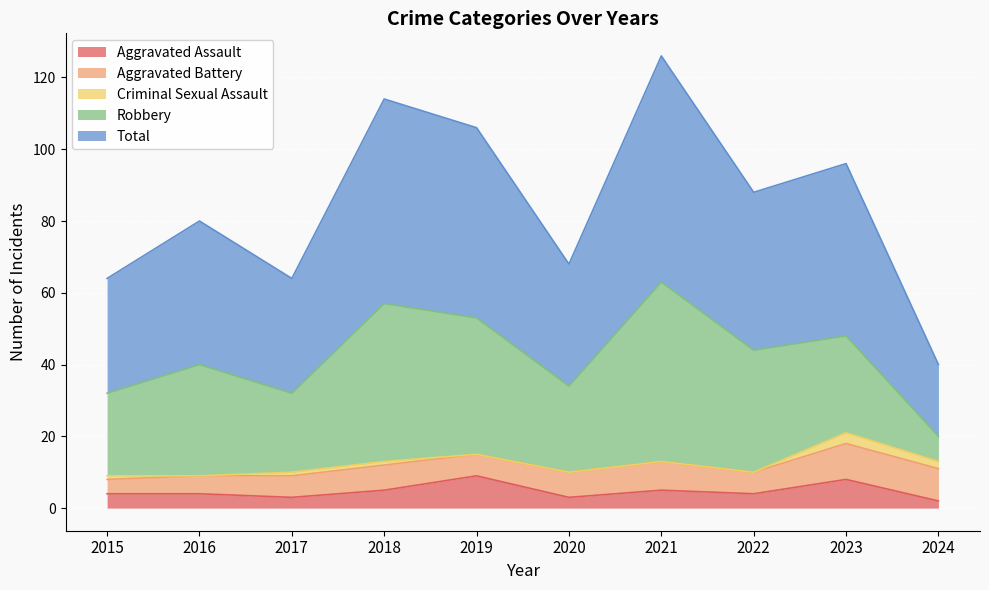

The value of Aggravated Assault at 2021 is 5. True or false?

True